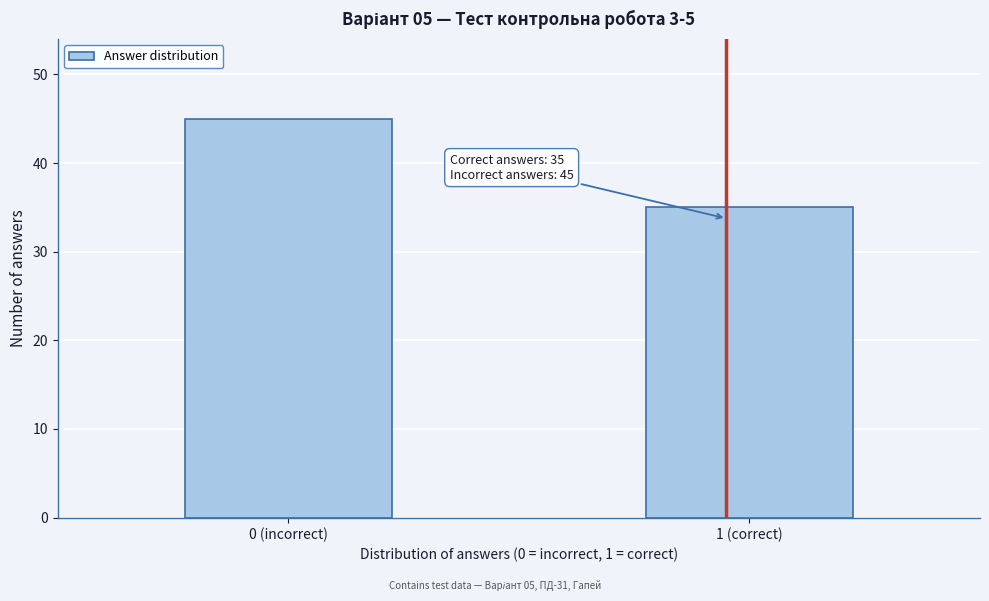

Reading left to right, what are all the values shown in this chart?

45	35